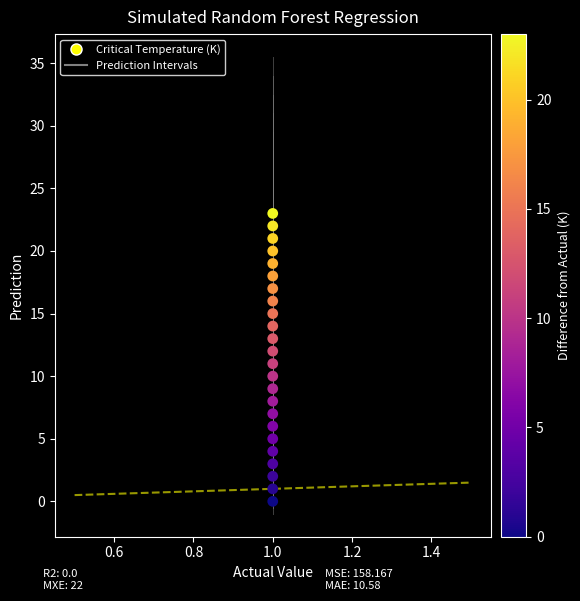

What is the range of Y values (max minus min)?

23